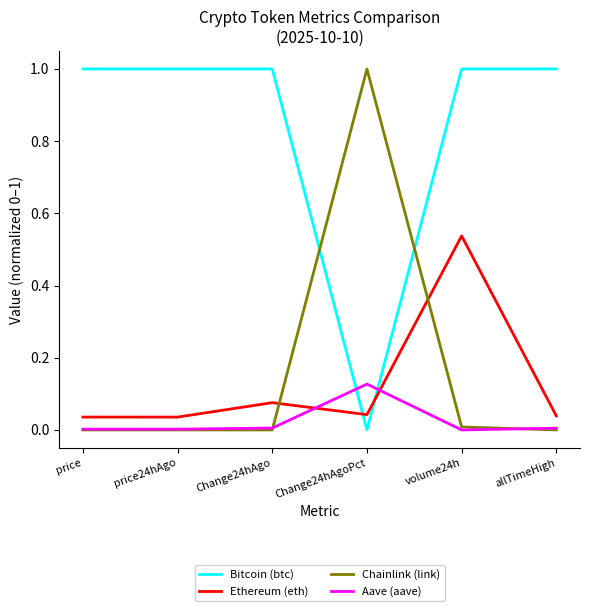

Is it true that Bitcoin (btc) equals 1.5 at allTimeHigh?

False